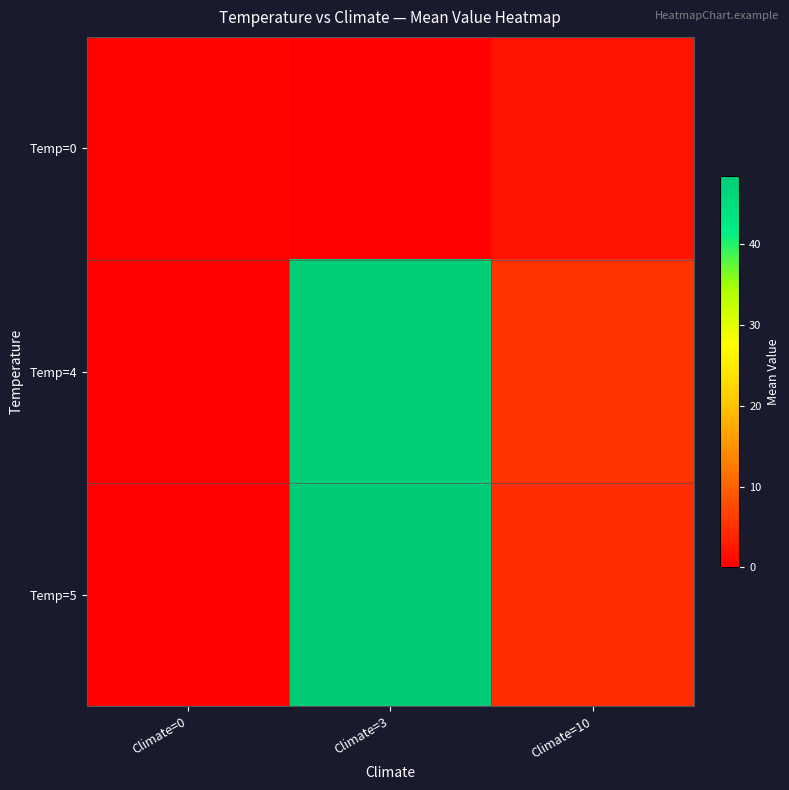

What is the difference between the highest and lowest values at Climate=3?

48.4